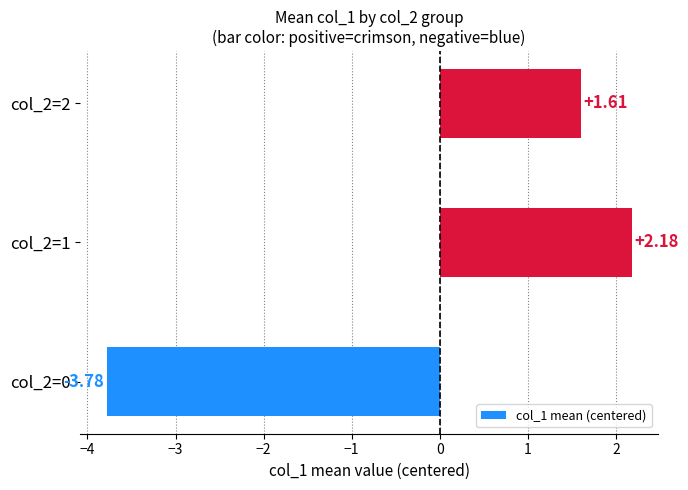

List the labels in order of value, largest first.

col_2=1, col_2=2, col_2=0